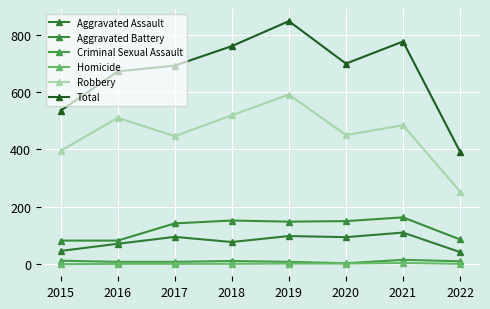

What is the difference between the maximum and minimum values in the Aggravated Battery series?

81